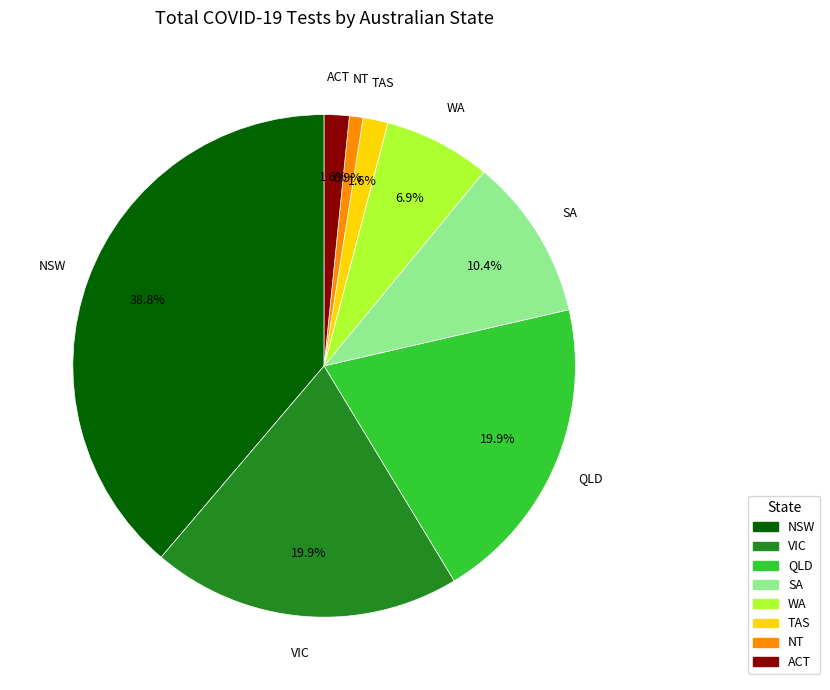

To the nearest percent, what percentage of the pie is SA?

10%